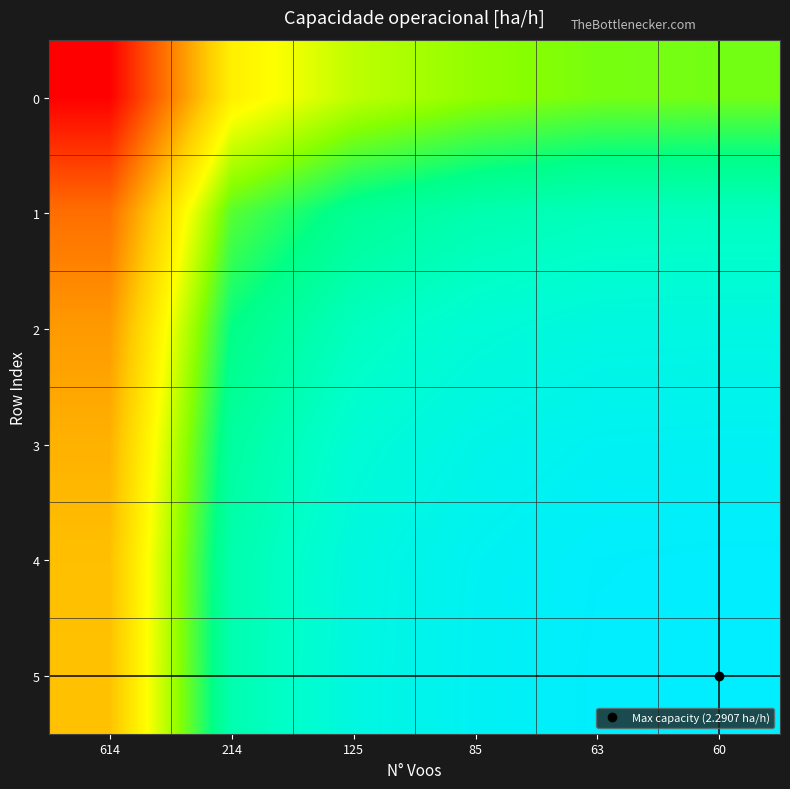

Reading right to left, transcribe all the data shown in this chart.

0: 60=0.4	63=0.4	85=0.4	125=0.3	214=0.2	614=-0.5
1: 60=0.7	63=0.7	85=0.6	125=0.6	214=0.4	614=-0.2
2: 60=0.8	63=0.8	85=0.8	125=0.7	214=0.5	614=-0.1
3: 60=0.9	63=0.9	85=0.8	125=0.8	214=0.6	614=-0.0
4: 60=0.9	63=0.9	85=0.9	125=0.8	214=0.6	614=-0.0
5: 60=0.9	63=0.9	85=0.9	125=0.8	214=0.7	614=0.0